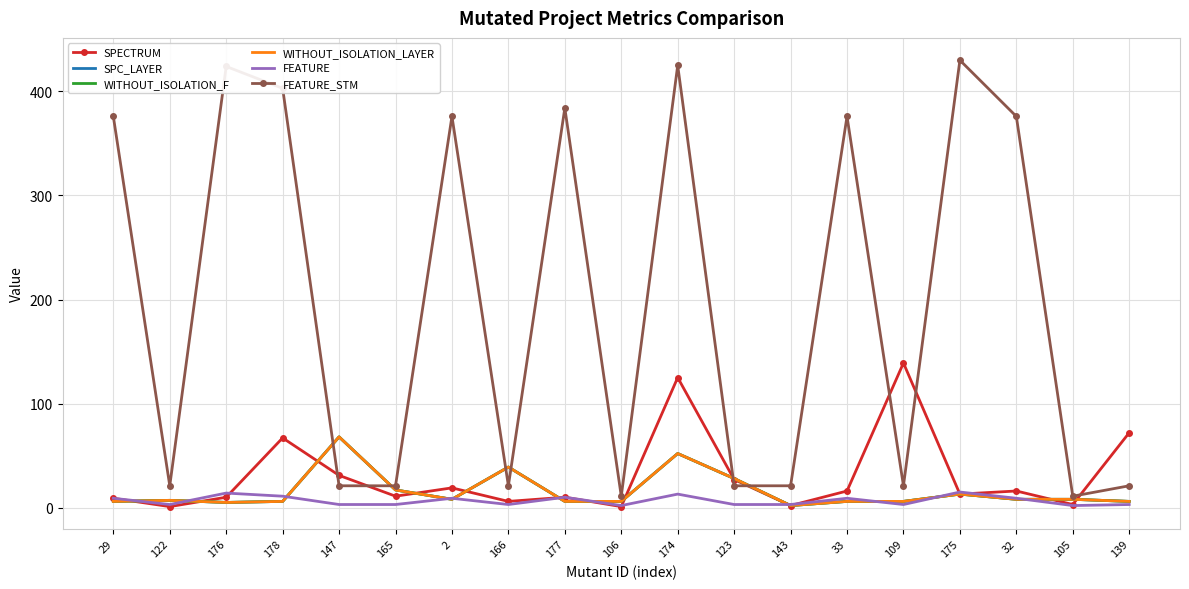

What is the sum of all SPECTRUM values?

578